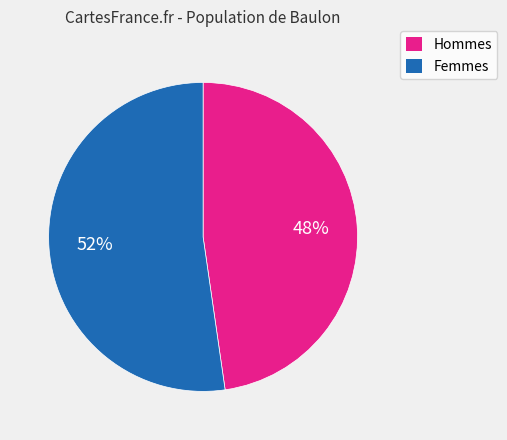

To the nearest percent, what is the average slice percentage?

50%